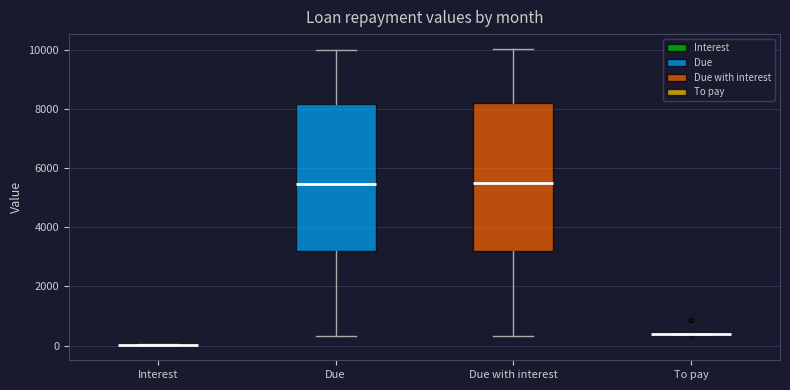

Reading left to right, transcribe this box plot: for each box, give where its median line is, the range the box spans, and where its two whiskers end, as read against the y-axis. The values are not printed on the chart, so give them approximately, as read against the axis.

Interest: box collapsed to a line at 0, whiskers 0 to 0
Due: median 5400, box 3200 to 8200, whiskers 400 to 10000
Due with interest: median 5600, box 3200 to 8200, whiskers 400 to 10000
To pay: box collapsed to a line at 400, whiskers 400 to 400